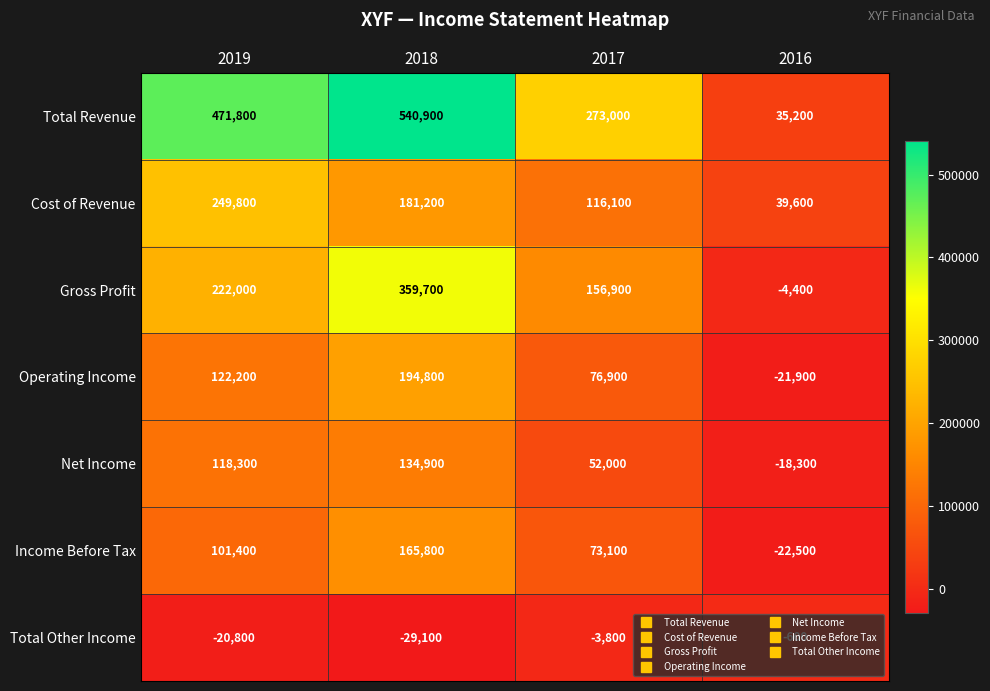

Which series has the largest range (max minus min)?

Total Revenue